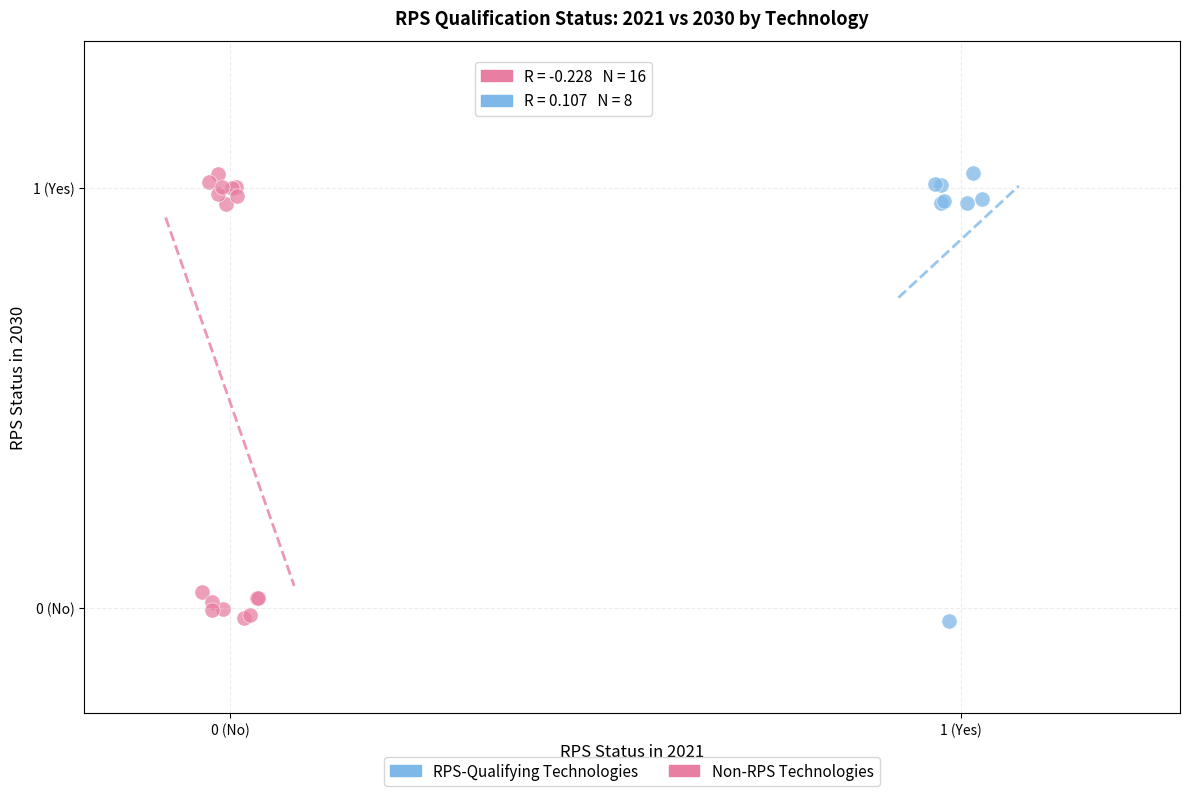

What are all the series names shown in the legend?

RPS-Qualifying Technologies, Non-RPS Technologies